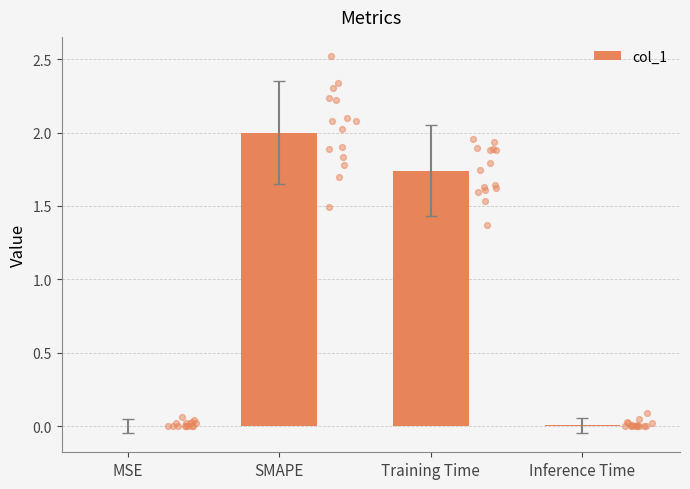

What is the change in value from Training Time to Inference Time?

-1.7